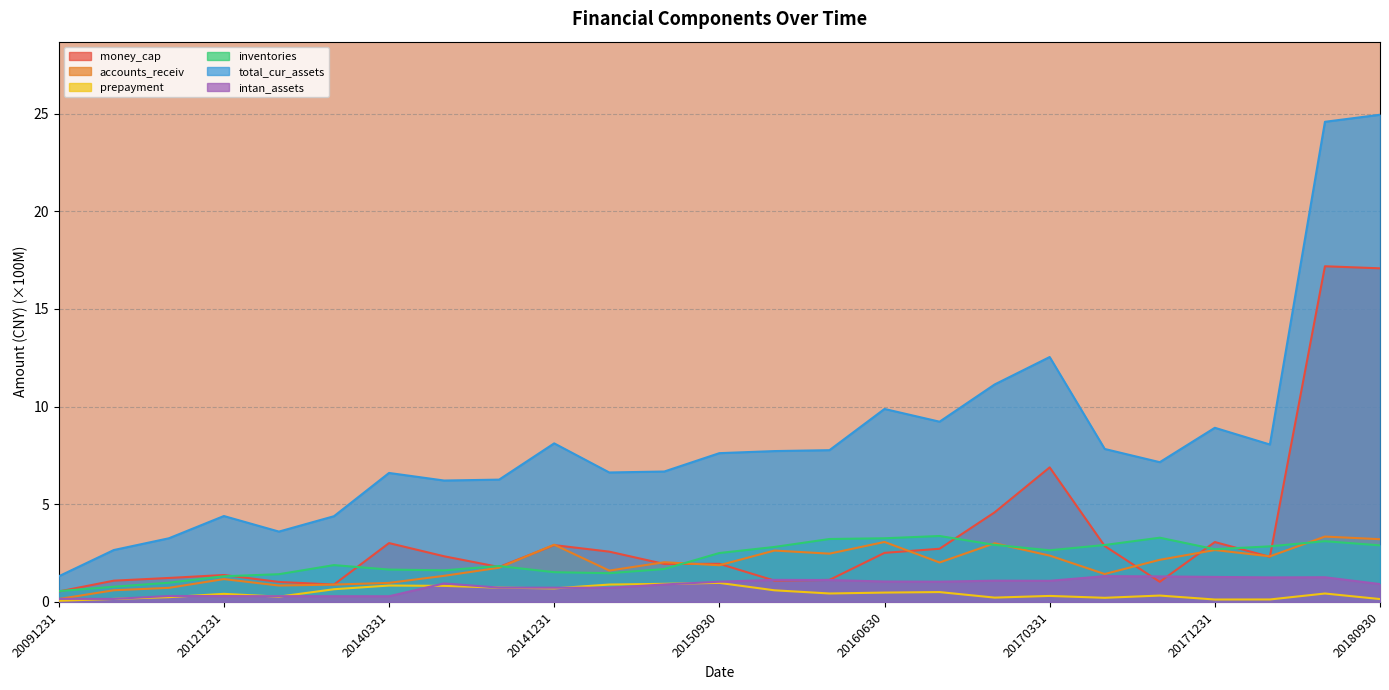

Which series changed the most between 20140630 and 20161231?

total_cur_assets